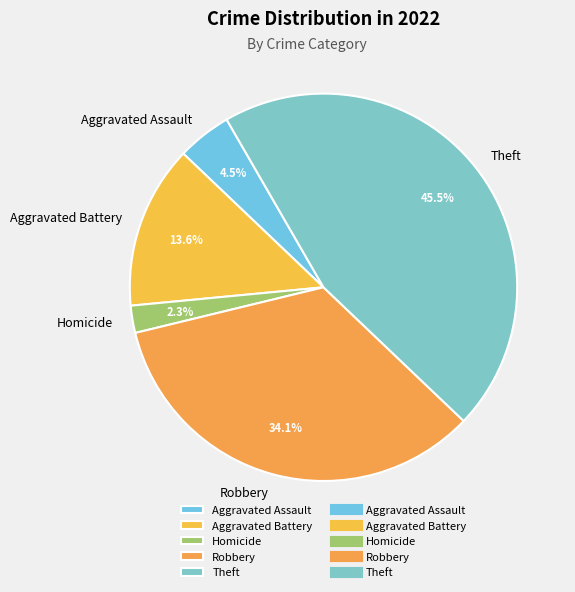

Is Homicide the majority of the pie?

No